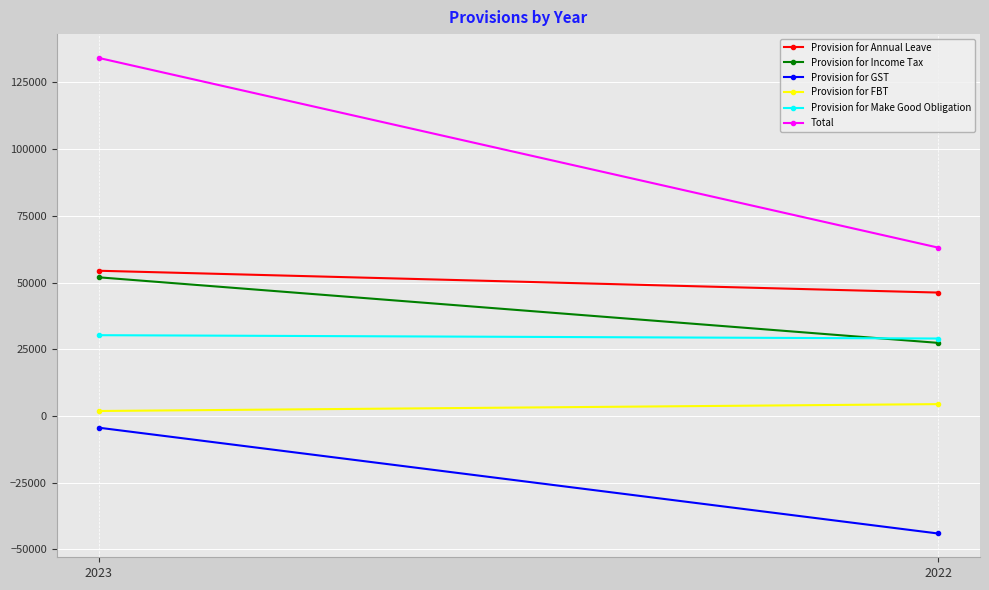

What is the spread (max minus min) of values at 2022?

107091